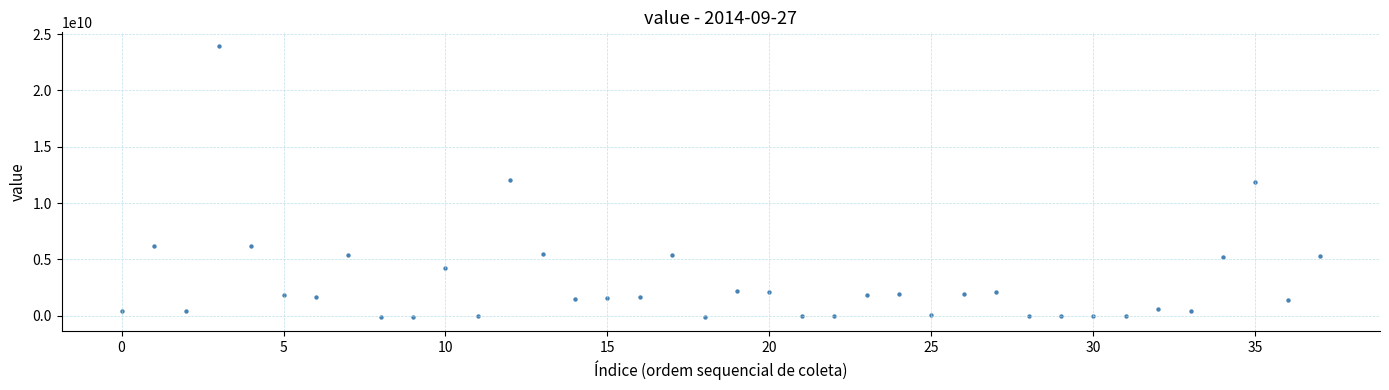

What is the range of Y values (max minus min)?

24103000000